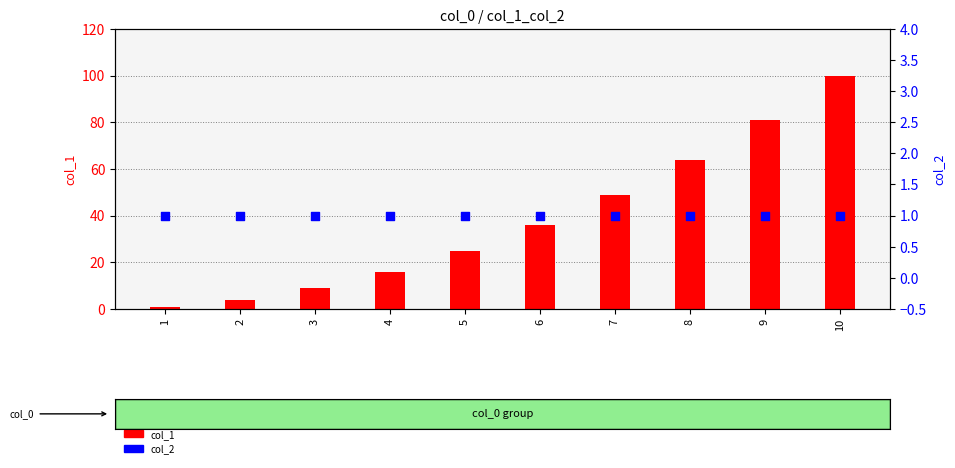

What are all the series names shown in the legend?

col_1, col_2